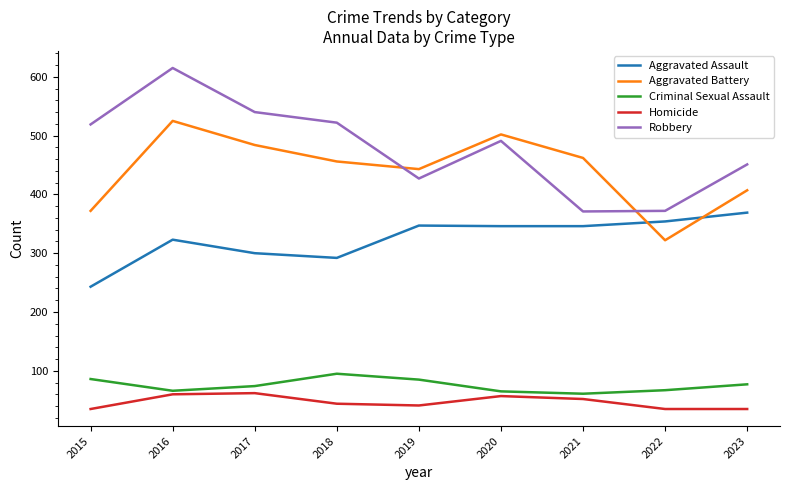

Between which two adjacent categories do Robbery and Aggravated Battery first intersect?

2018 and 2019